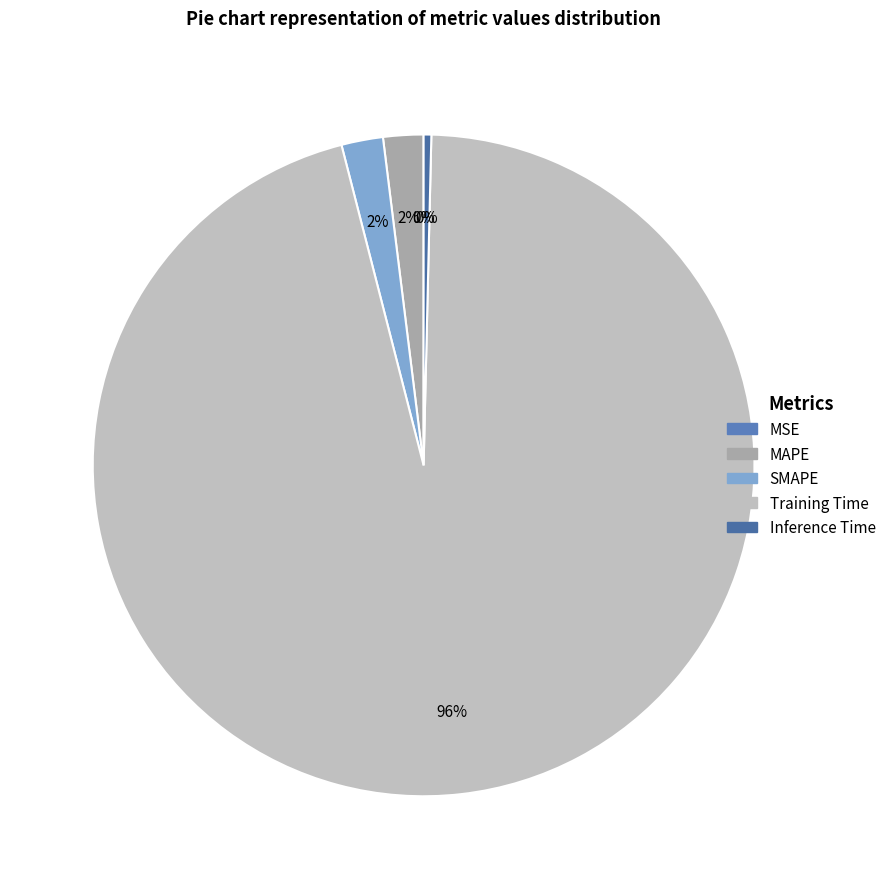

How many slices are in this pie chart?

5